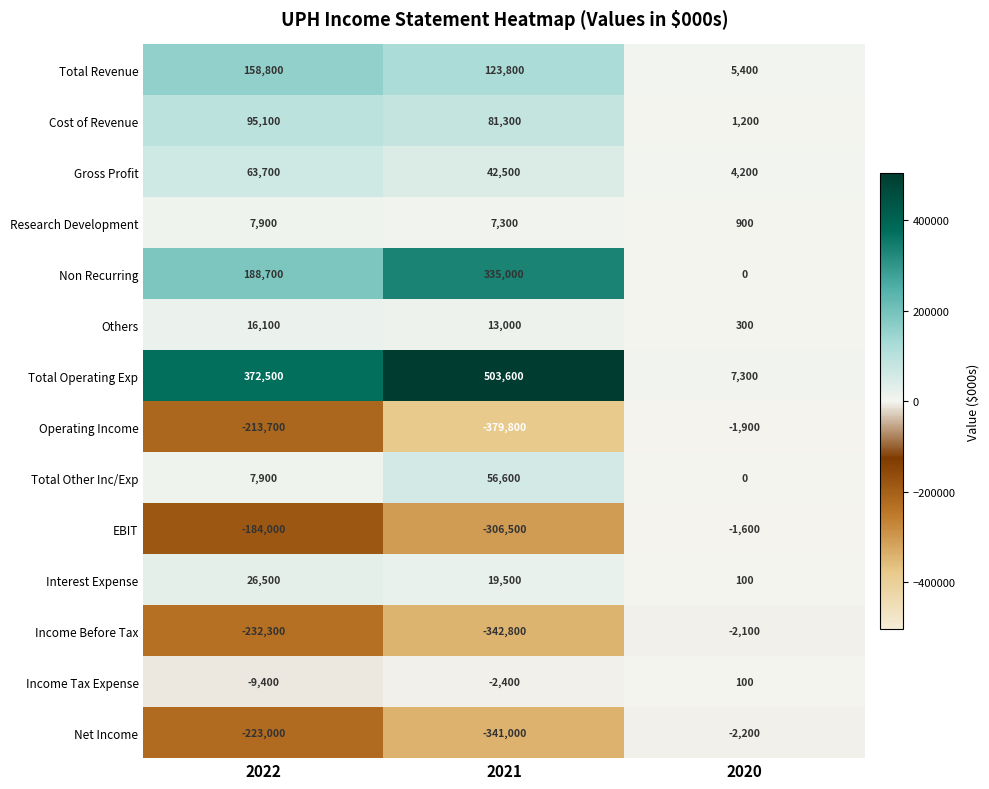

Rank the categories by Cost of Revenue value from highest to lowest.

2022, 2021, 2020